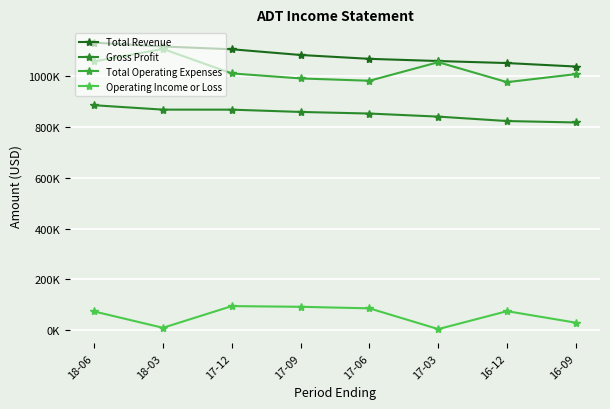

Is this an area chart (filled region under the line)?

No